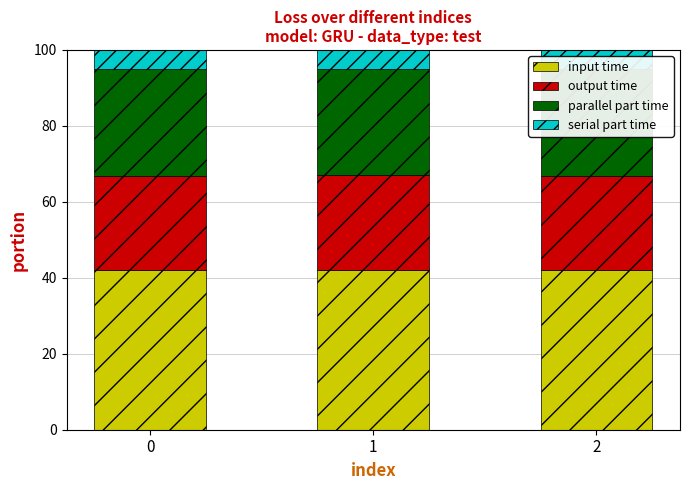

The input time series shows 41.9 at 2. True or false?

True